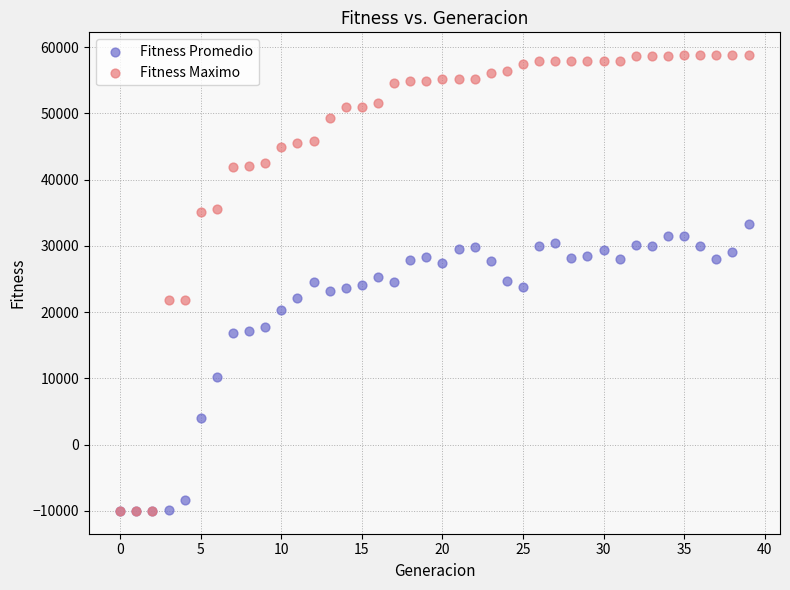

In the Fitness Promedio series, what Y value is closest to 11629?

10200.3